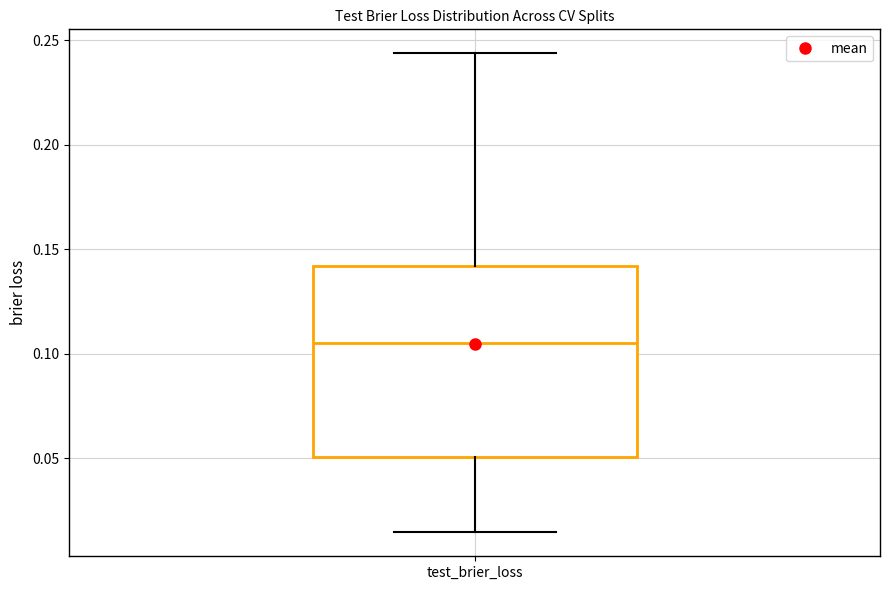

Read this box plot against the y-axis: the position of the median line, the range covered by the box, and the ends of both whiskers. The values are not printed on the chart, so give them approximately, as read against the axis.

median 0.105, box 0.050 to 0.140, whiskers 0.015 to 0.245